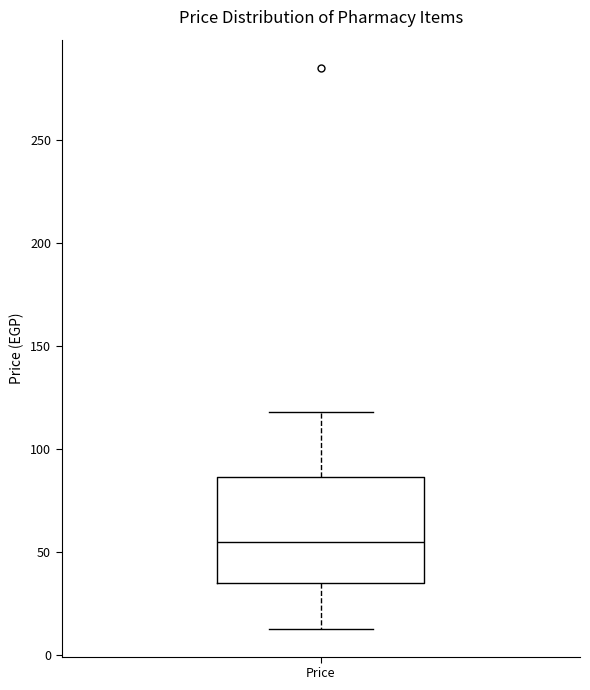

Transcribe this box plot: give where the median line is, the range the box spans, and where the two whiskers end, as read against the y-axis. The values are not printed on the chart, so give them approximately, as read against the axis.

median 55, box 35 to 85, whiskers 15 to 120